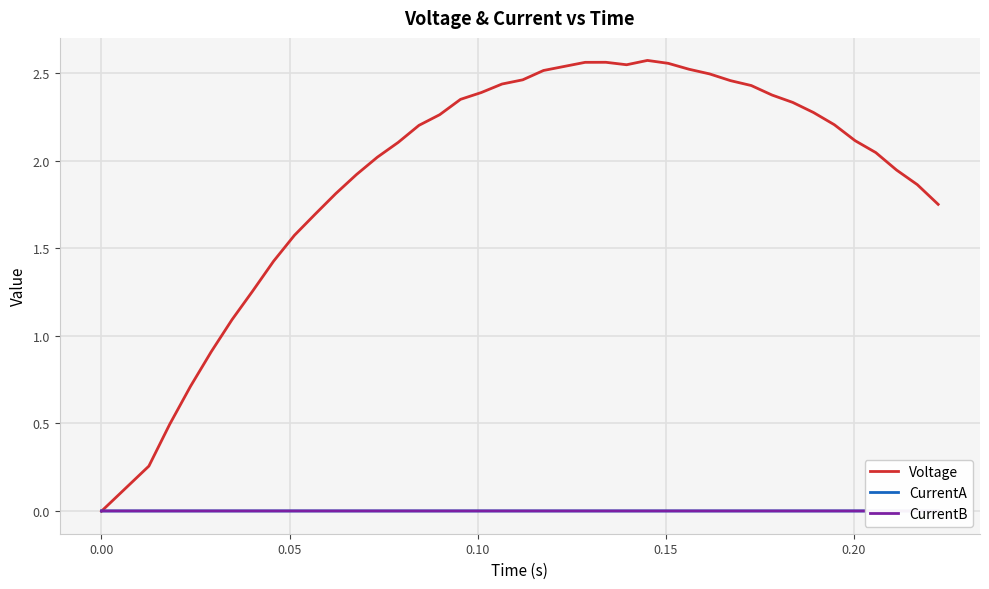

Which series has the largest total across all categories?

Voltage